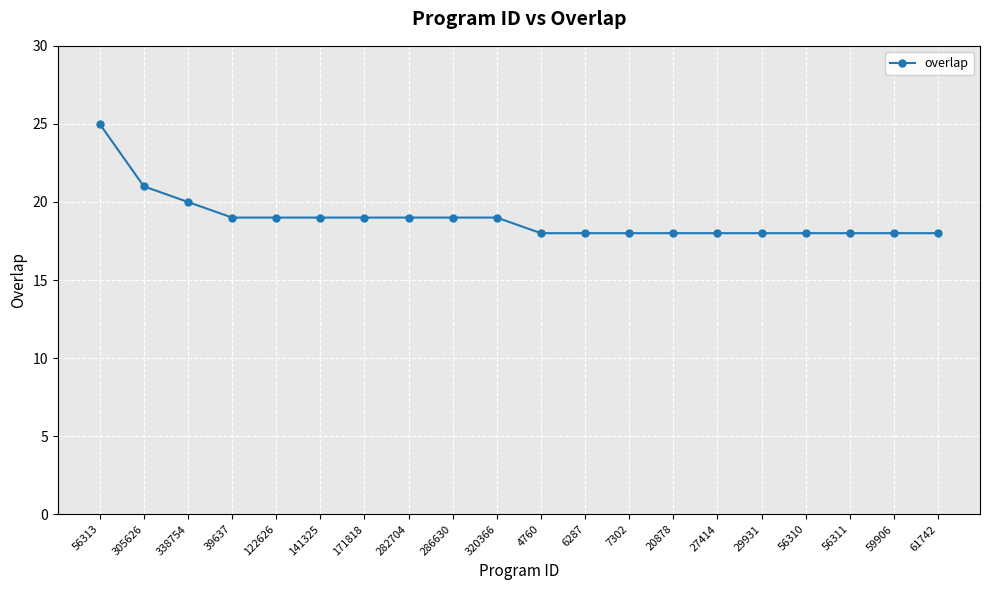

Which category has the highest value across all series?

56313